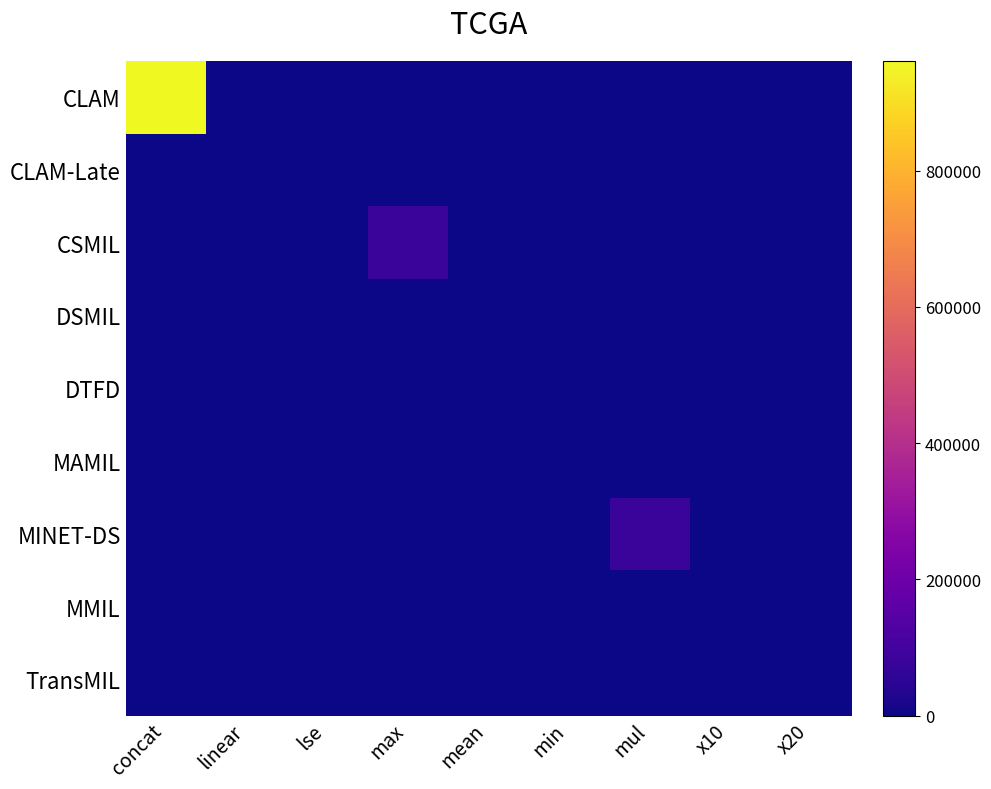

Rank the series at mean from highest to lowest value.

CLAM, CLAM-Late, CSMIL, DSMIL, DTFD, MAMIL, MINET-DS, MMIL, TransMIL